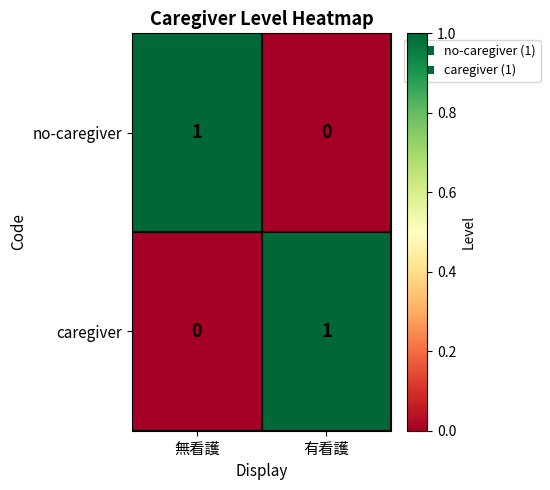

The value of no-caregiver at 無看護 is 0. True or false?

False